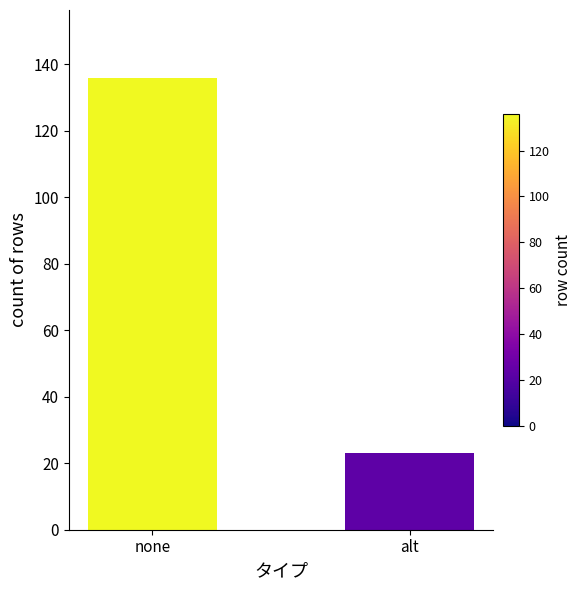

Reading left to right, extract all data points from this chart.

136	23